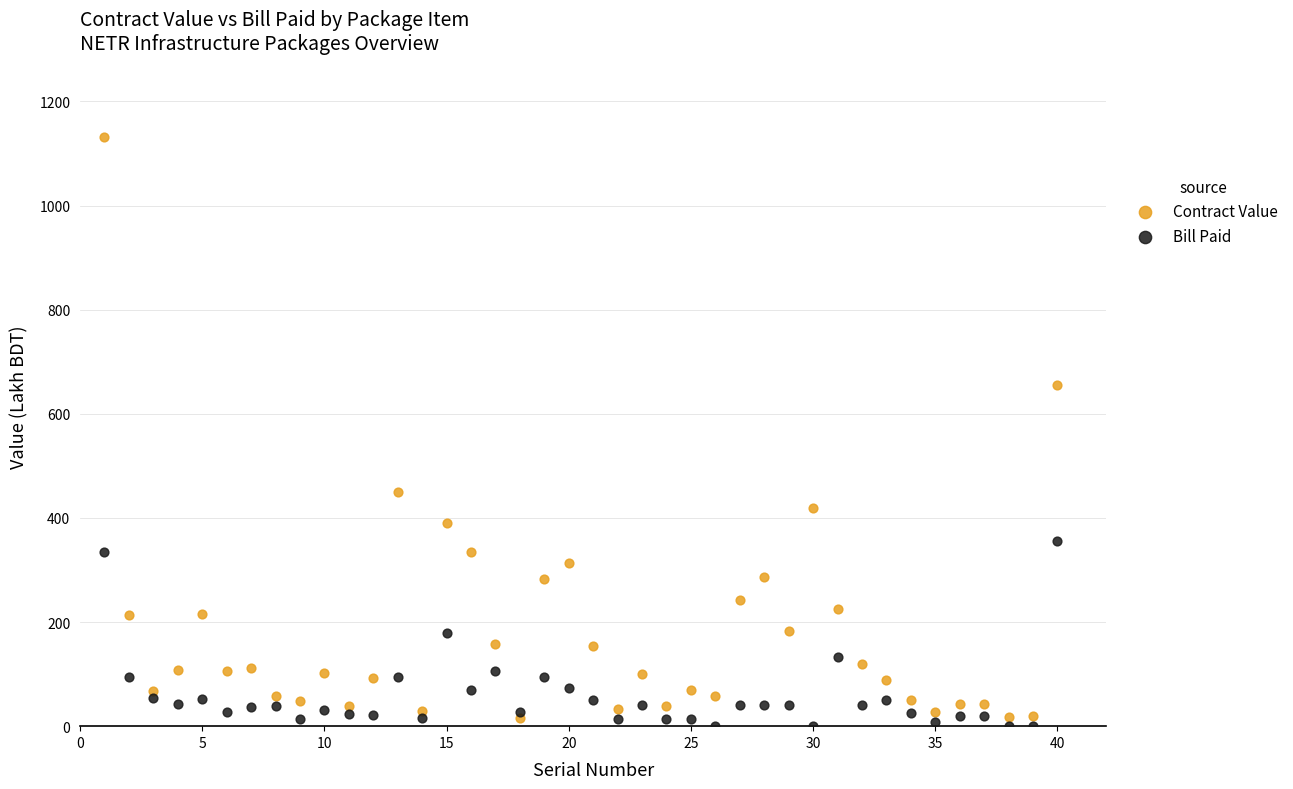

Which series reaches the minimum Y coordinate?

Bill Paid